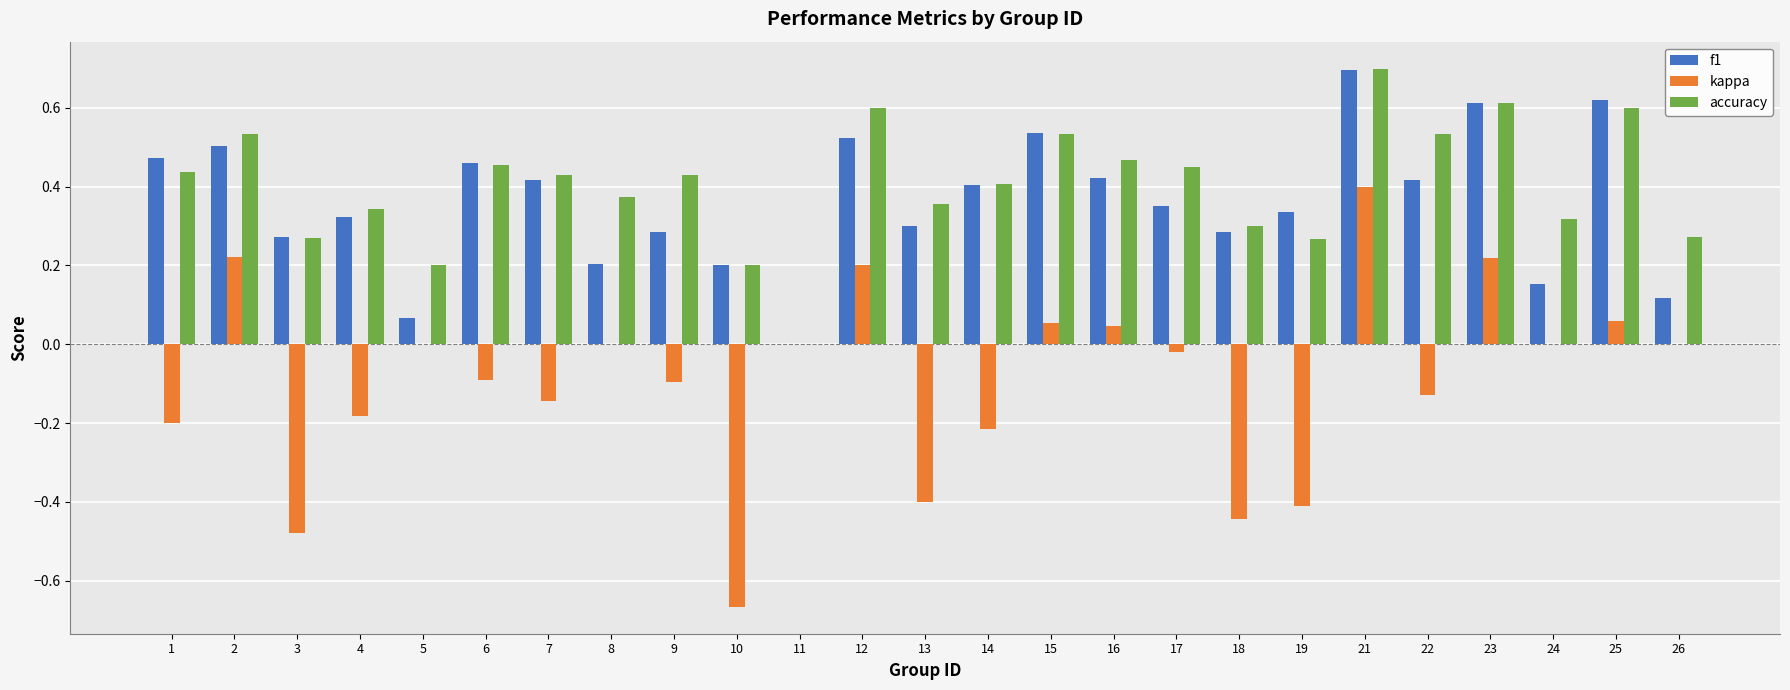

What is the sum of all accuracy values?

10.1